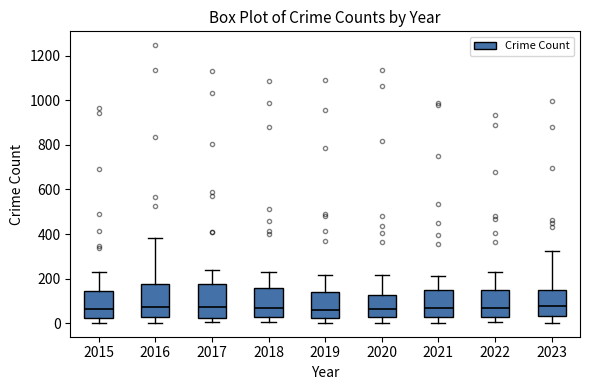

Reading left to right, read every box against the y-axis: the position of its median line, the range the box covers, and the ends of its whiskers. The values are not printed on the chart, so give them approximately, as read against the axis.

2015: median 60, box 20 to 140, whiskers 0 to 240
2016: median 80, box 20 to 180, whiskers 0 to 380
2017: median 80, box 20 to 180, whiskers 0 to 240
2018: median 60, box 20 to 160, whiskers 0 to 240
2019: median 60, box 20 to 140, whiskers 0 to 220
2020: median 60, box 20 to 120, whiskers 0 to 220
2021: median 60, box 40 to 140, whiskers 0 to 220
2022: median 80, box 40 to 160, whiskers 0 to 220
2023: median 80, box 40 to 160, whiskers 0 to 320